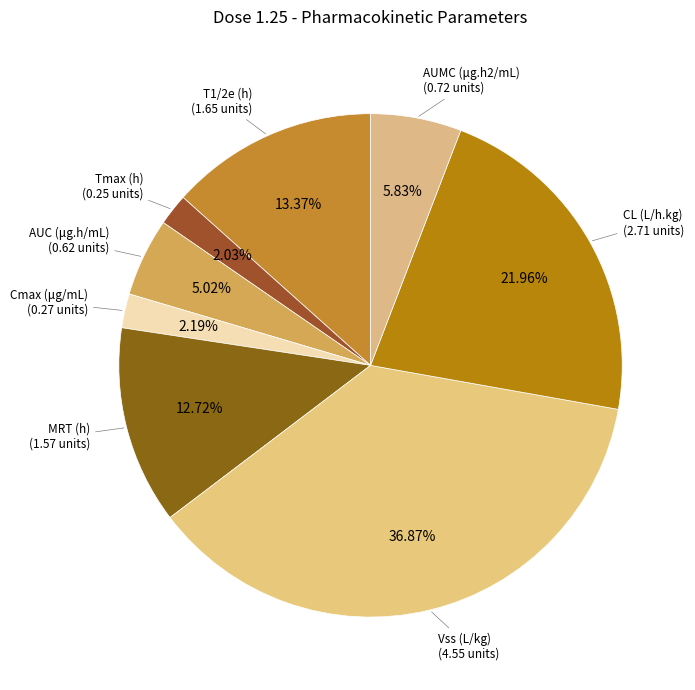

How many segments does this pie chart have?

8